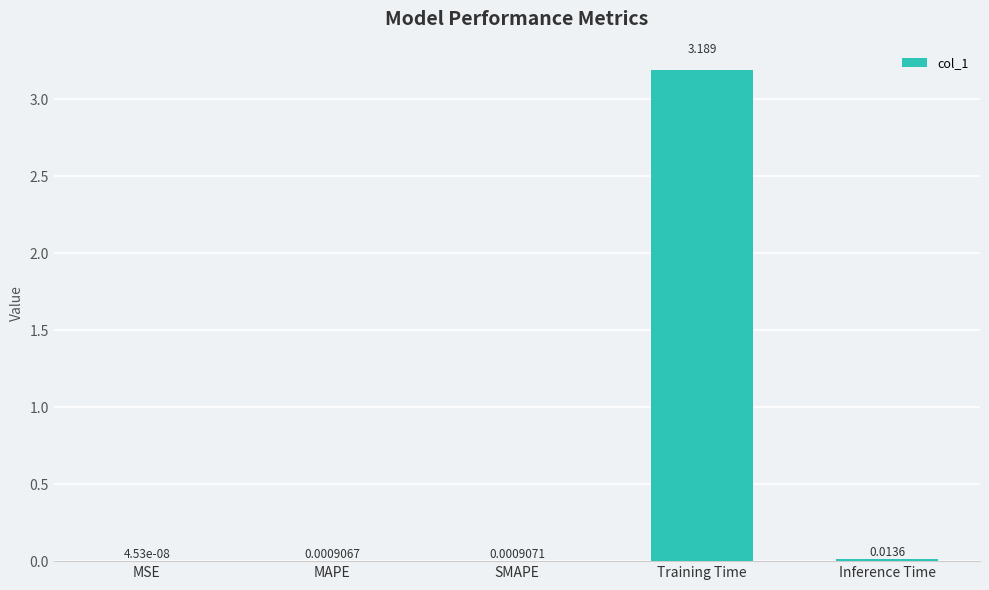

Between SMAPE and MSE, which is larger?

SMAPE